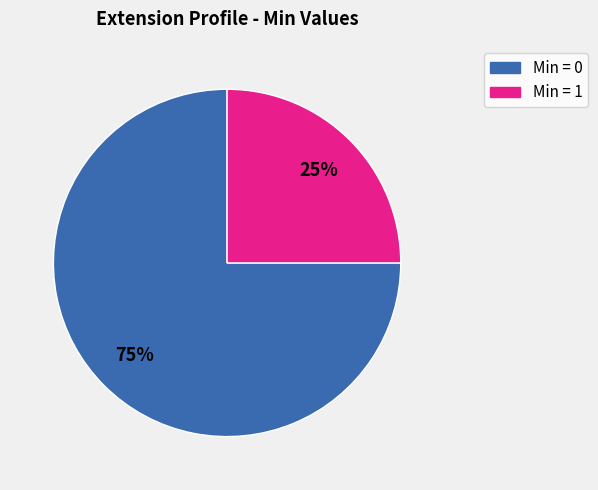

Is the sum of Min = 1 and Min = 0 greater than half?

Yes